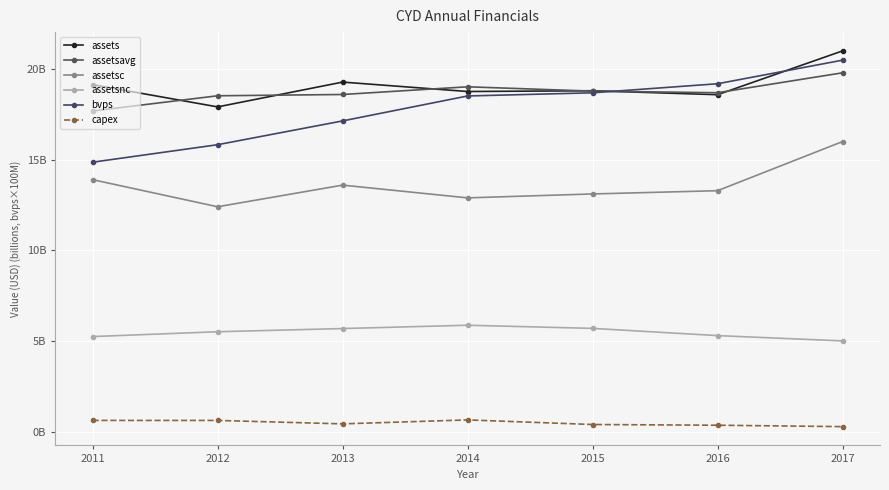

The capex series shows 0.6 at 2014. True or false?

True